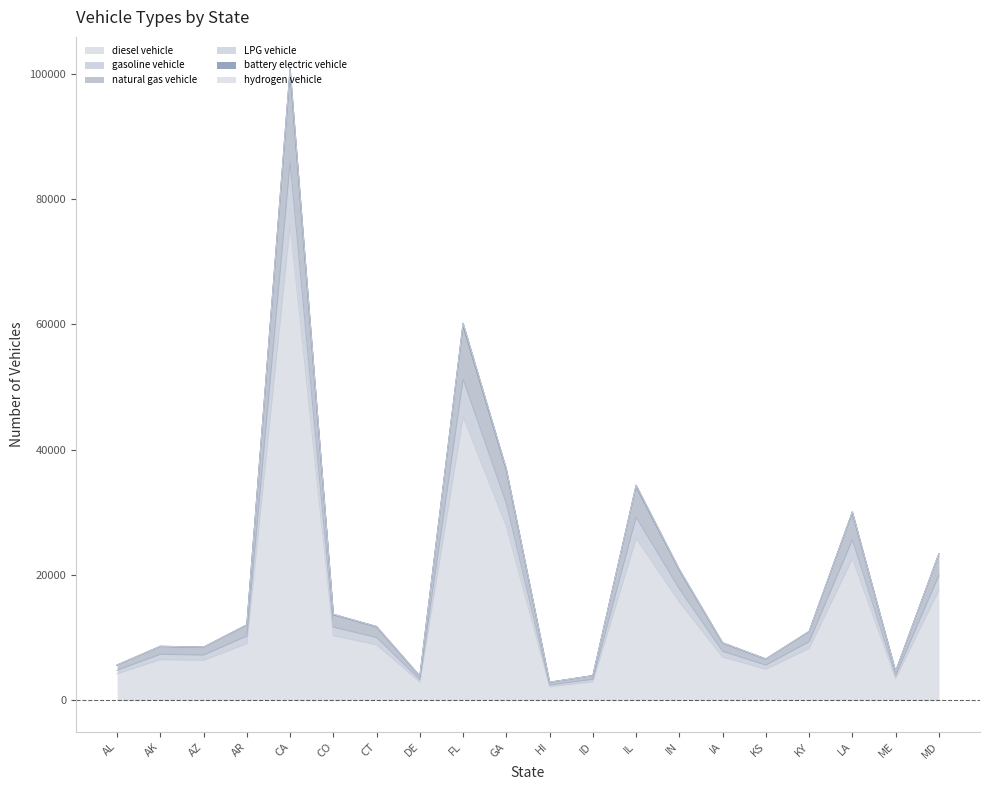

At which category is the sum across all series the highest?

CA